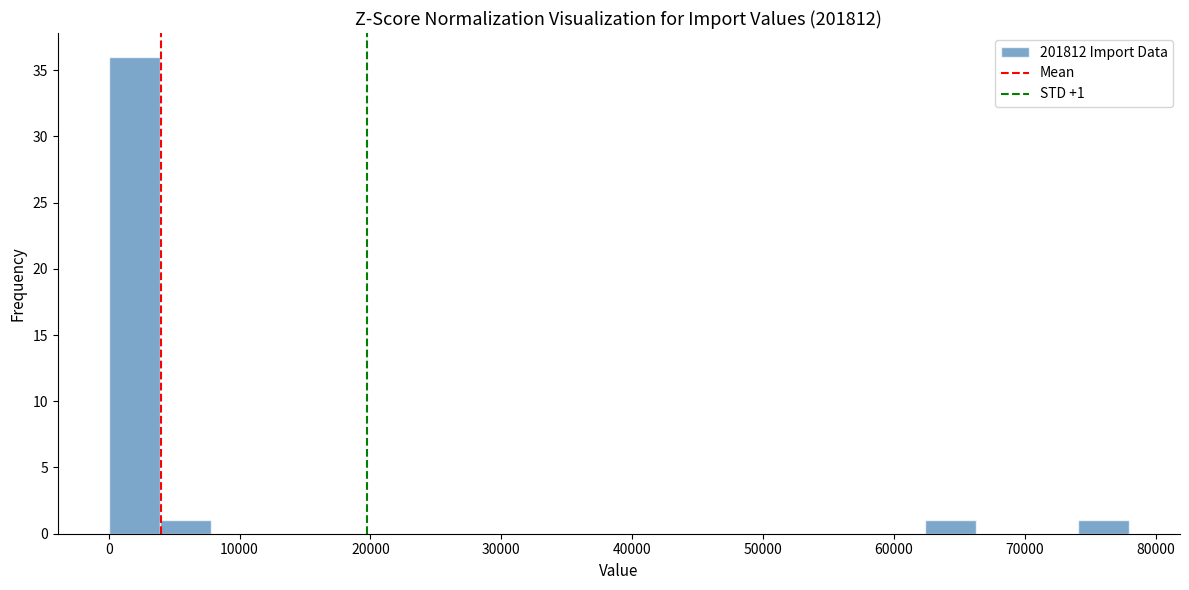

Read against the x-axis, roughly where is the centre of the tallest bar?

2000